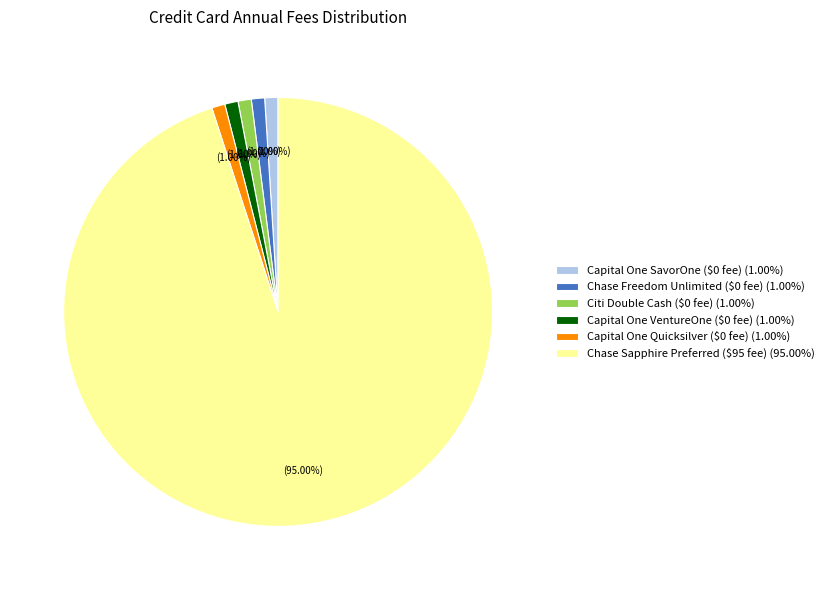

Count the number of slices in the pie.

6